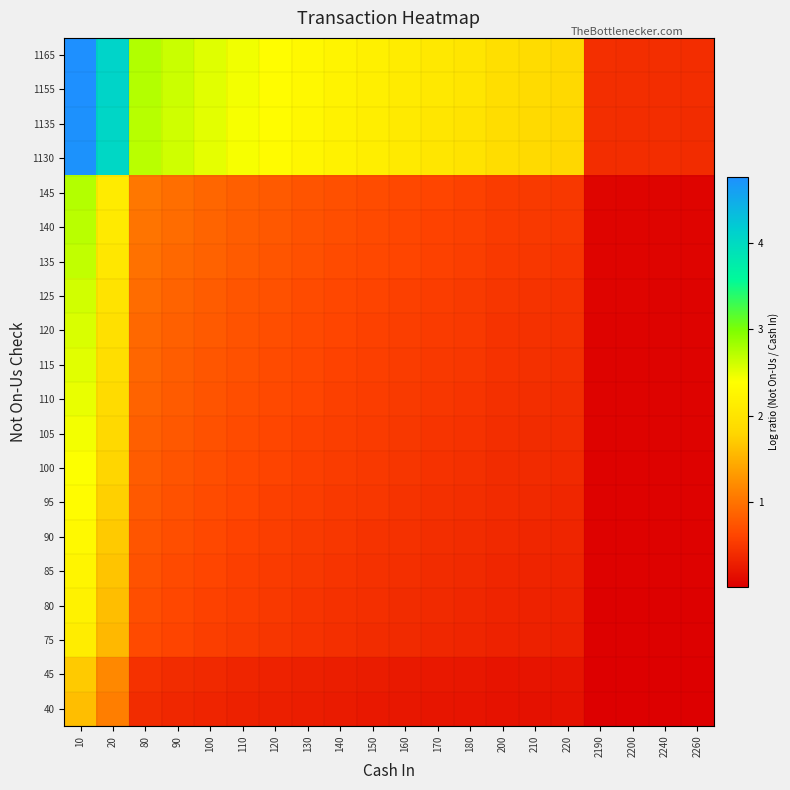

Count the number of data series in this chart.

20